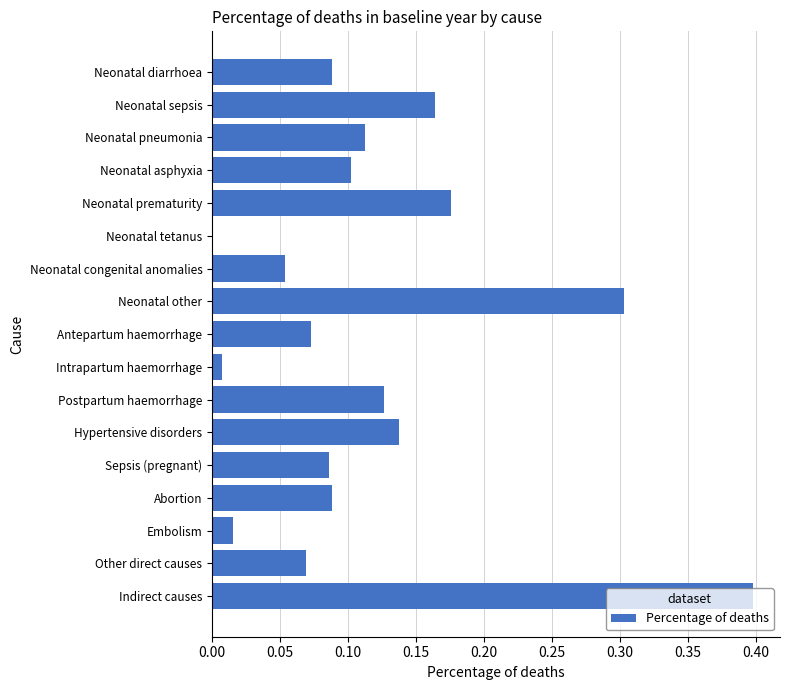

Where is the data nearest to the value 0?

Neonatal tetanus